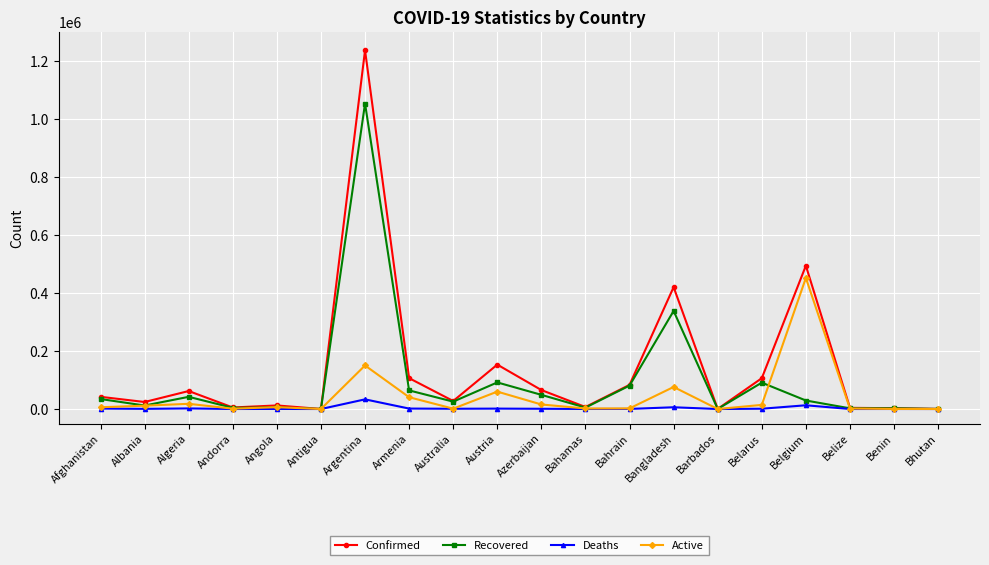

What is the total value across all series at Afghanistan?

84184